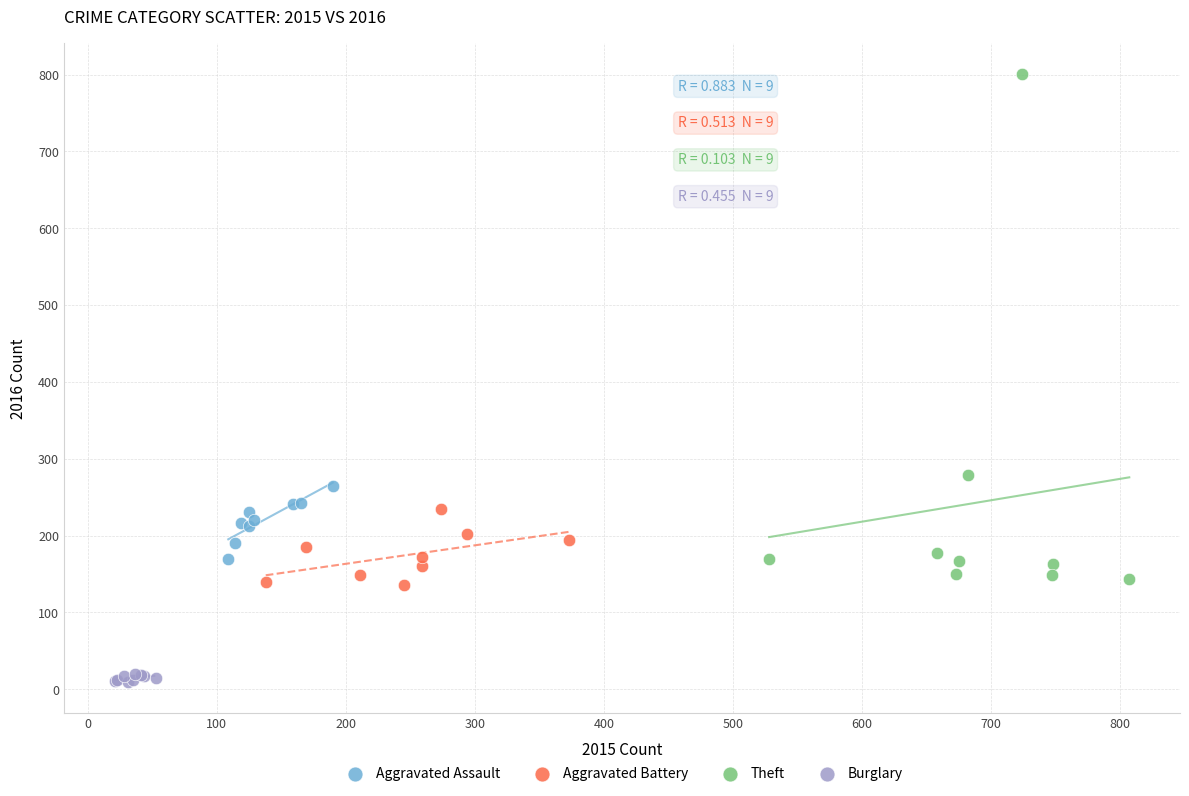

Which series contains the highest Y value?

Theft